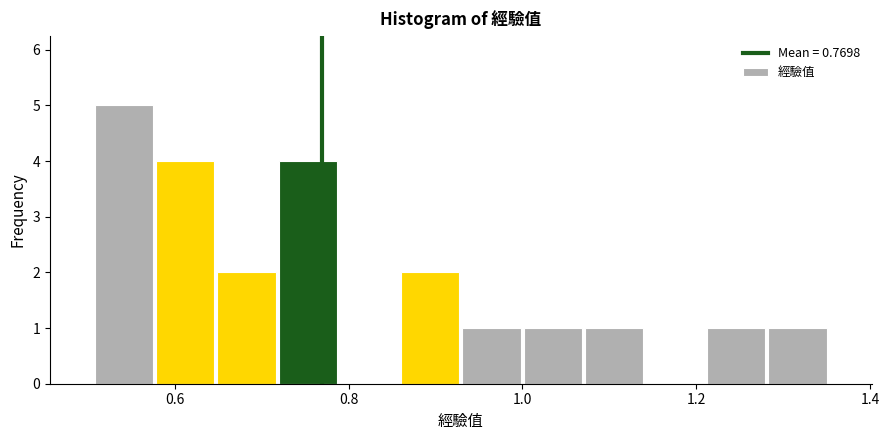

Read against the x-axis, roughly where is the centre of the tallest bar?

0.54